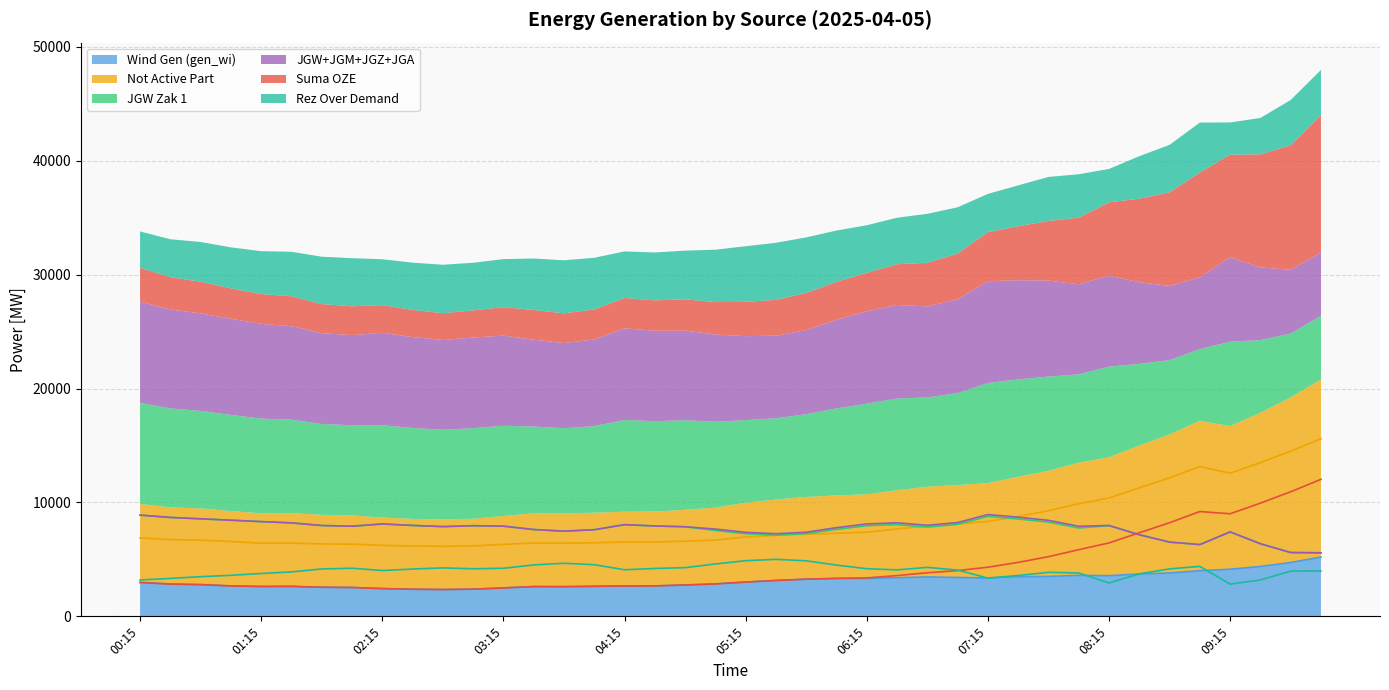

True or false: suma_oze and rez_over_demand cross at least once.

True